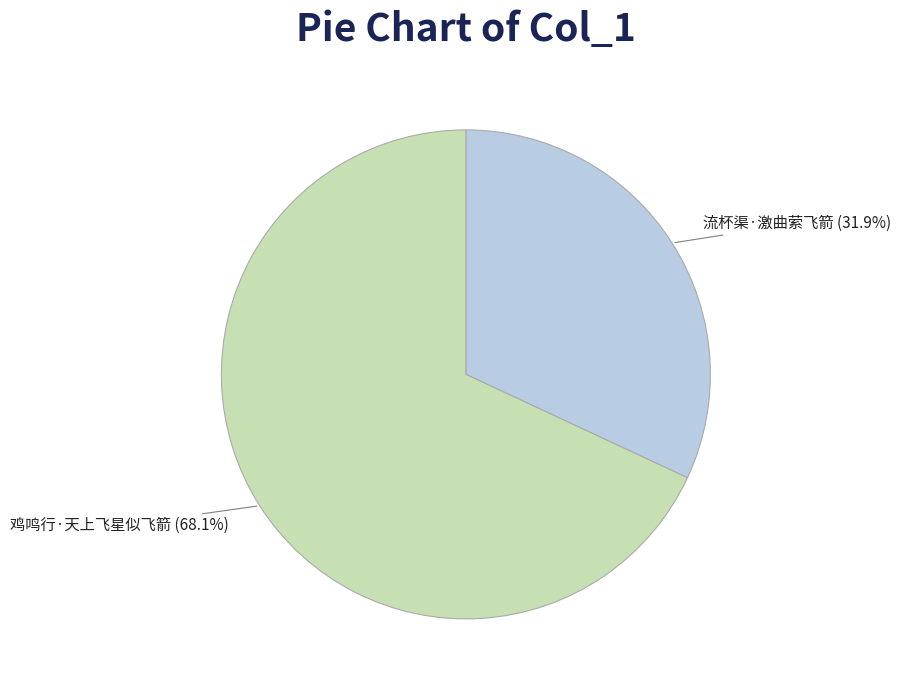

To the nearest percent, what is the difference between the 流杯渠·激曲萦飞箭 and 鸡鸣行·天上飞星似飞箭 slice percentages?

36%